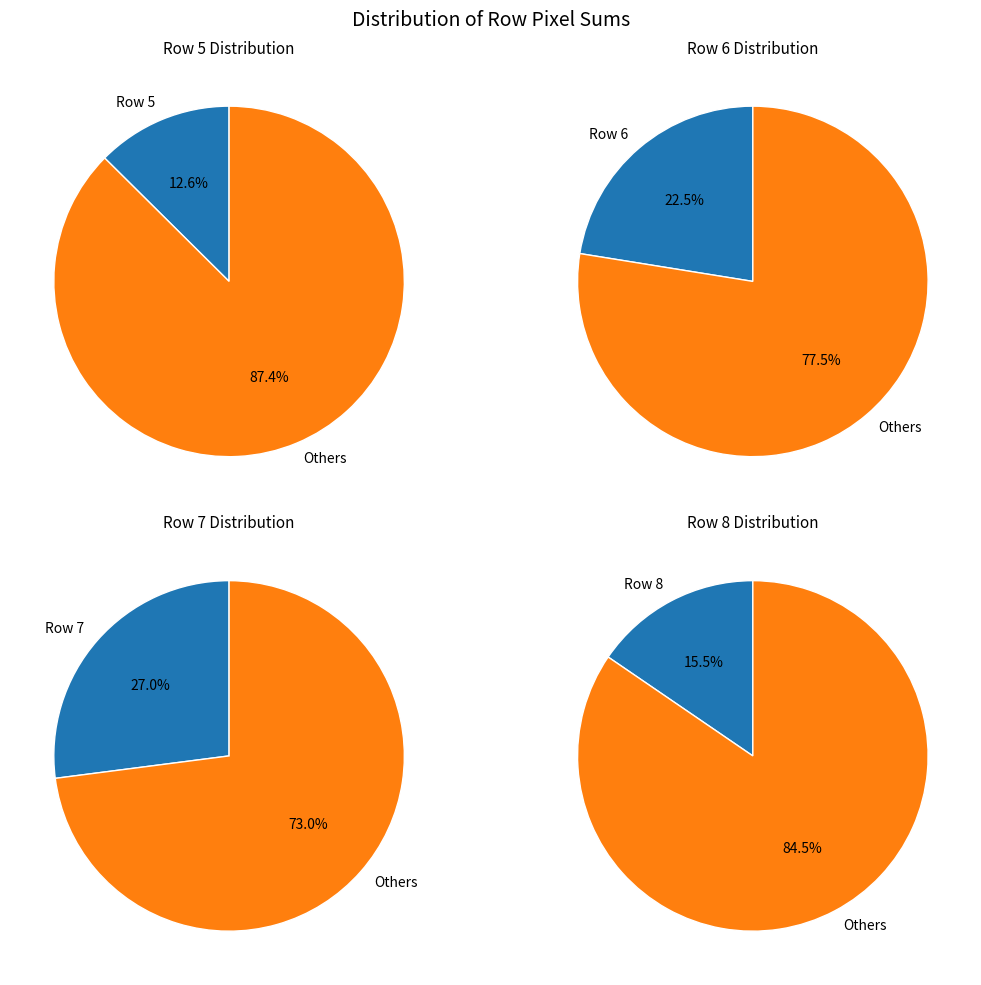

Which slice is the smallest?

5